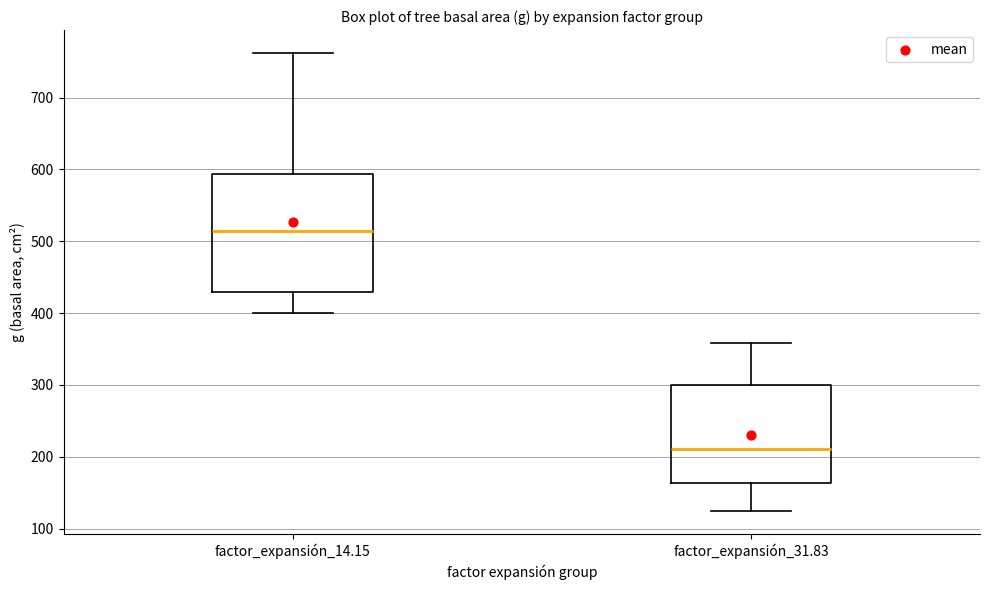

Where does the median line of the box for factor_expansión_31.83 sit on the y-axis? The values are not printed on the chart, so give them approximately, as read against the axis.

210